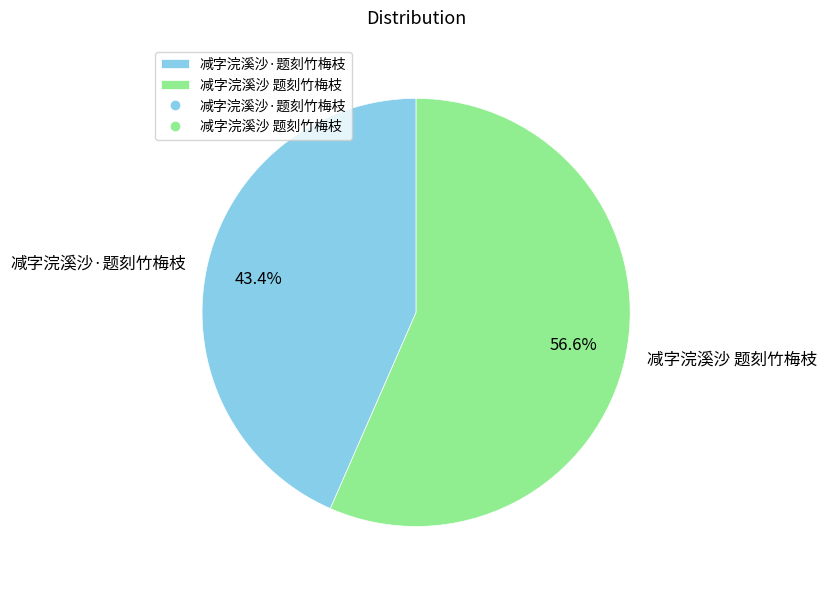

How many segments does this pie chart have?

2